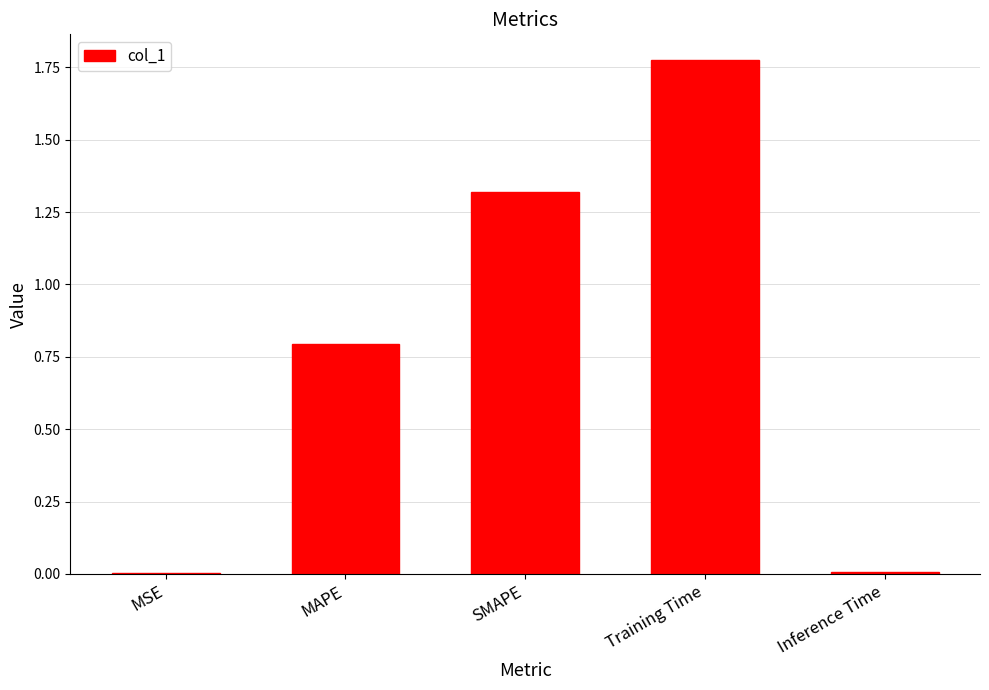

True or false: the data shows 0.8 at MAPE.

True